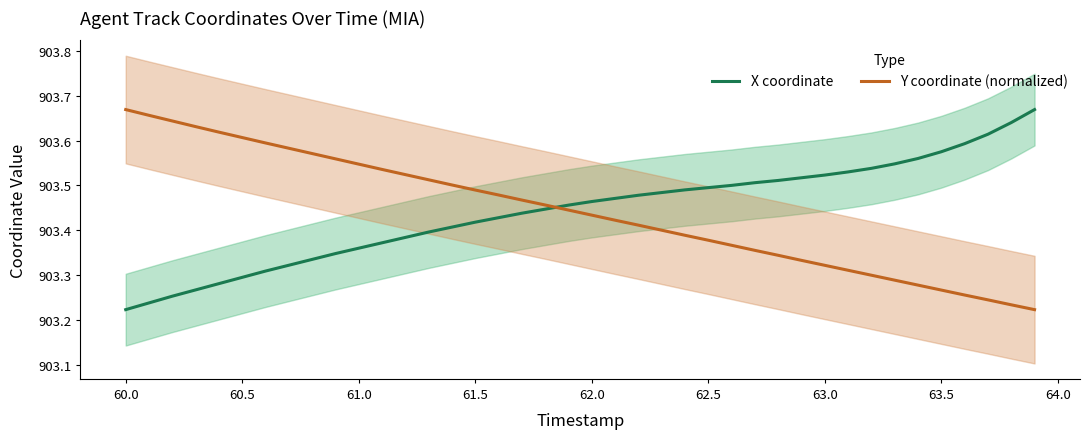

At how many categories does at least one series exceed 903?

40